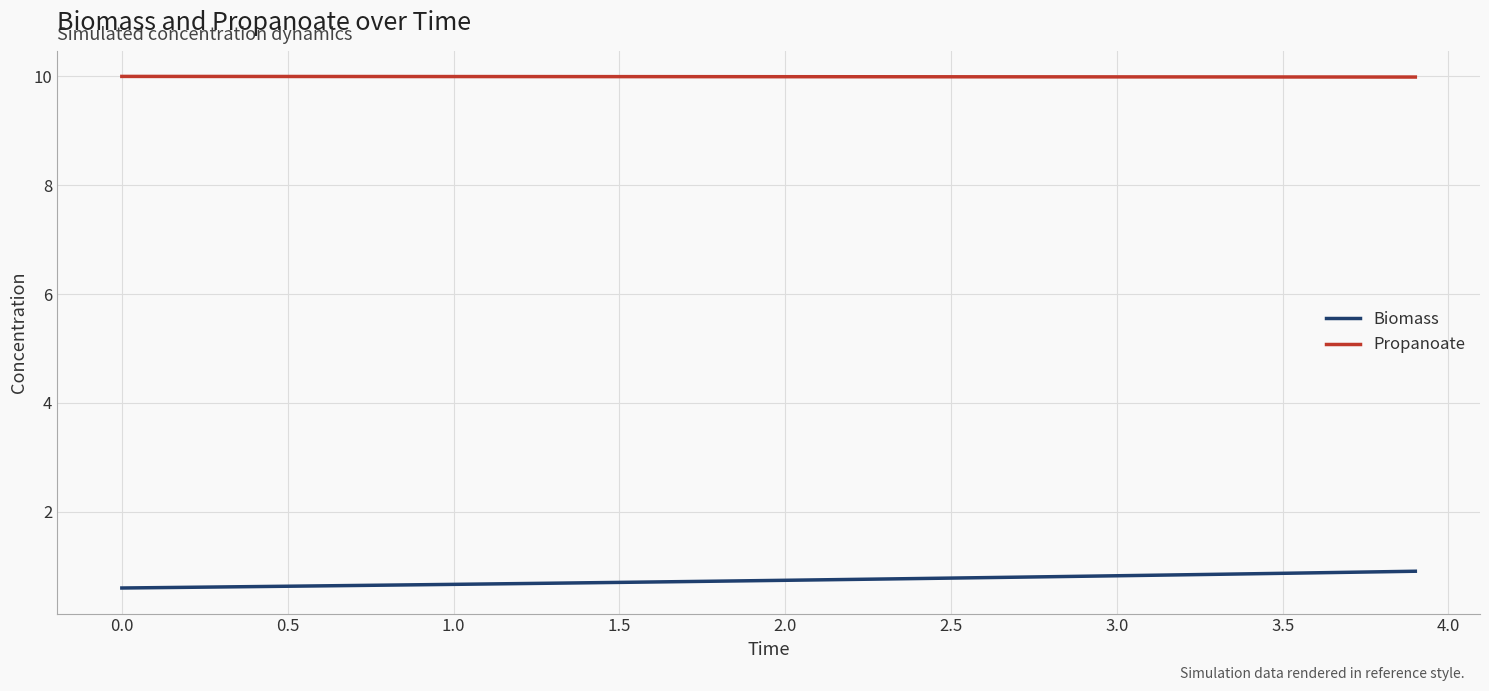

Which series has the largest total across all categories?

Propanoate